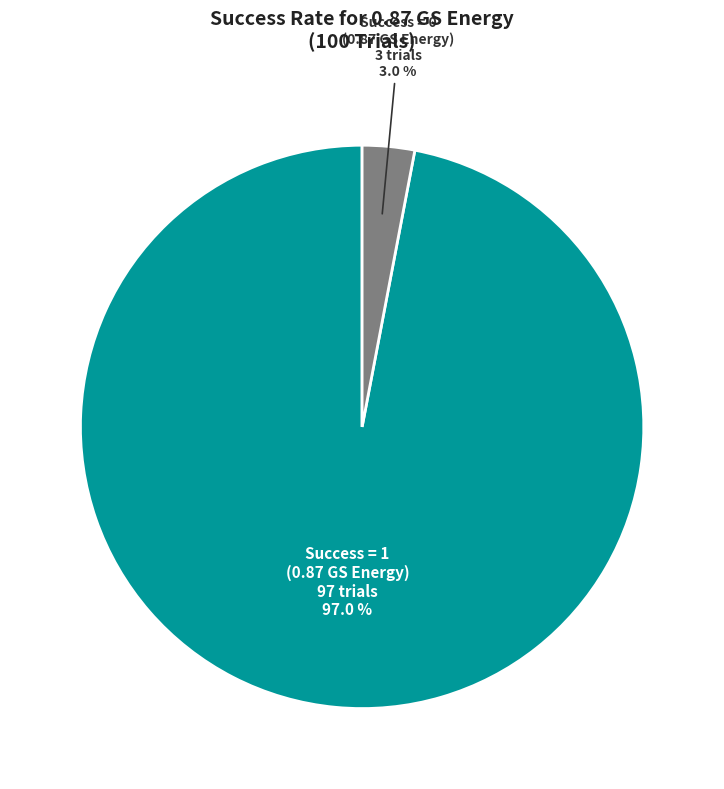

Rank the categories by value from lowest to highest.

Success = 0 (0.87 GS Energy), Success = 1 (0.87 GS Energy)